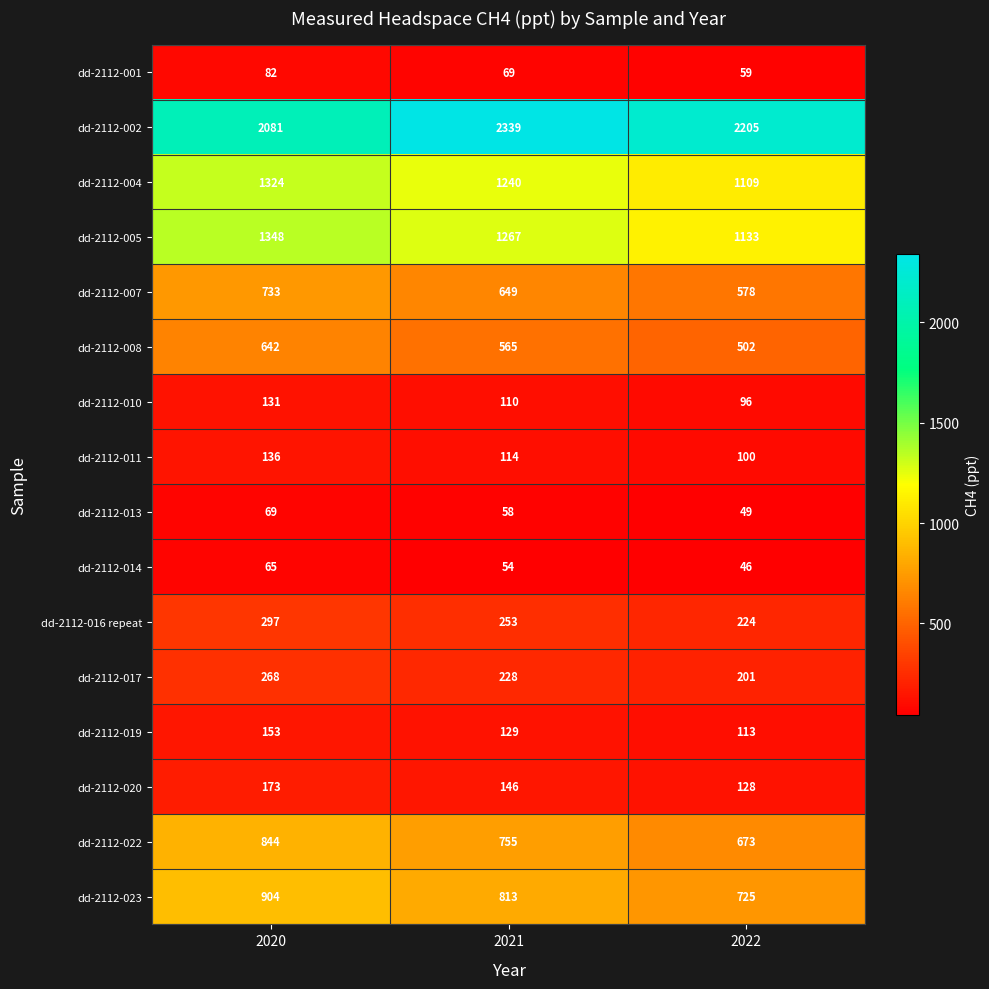

True or false: dd-2112-007 has a value of 578 at 2022.

True